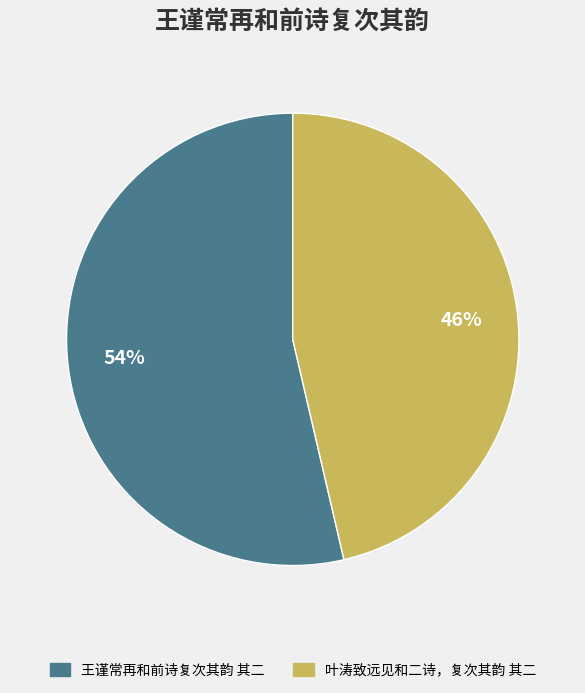

What is the majority slice?

王谨常再和前诗复次其韵 其二